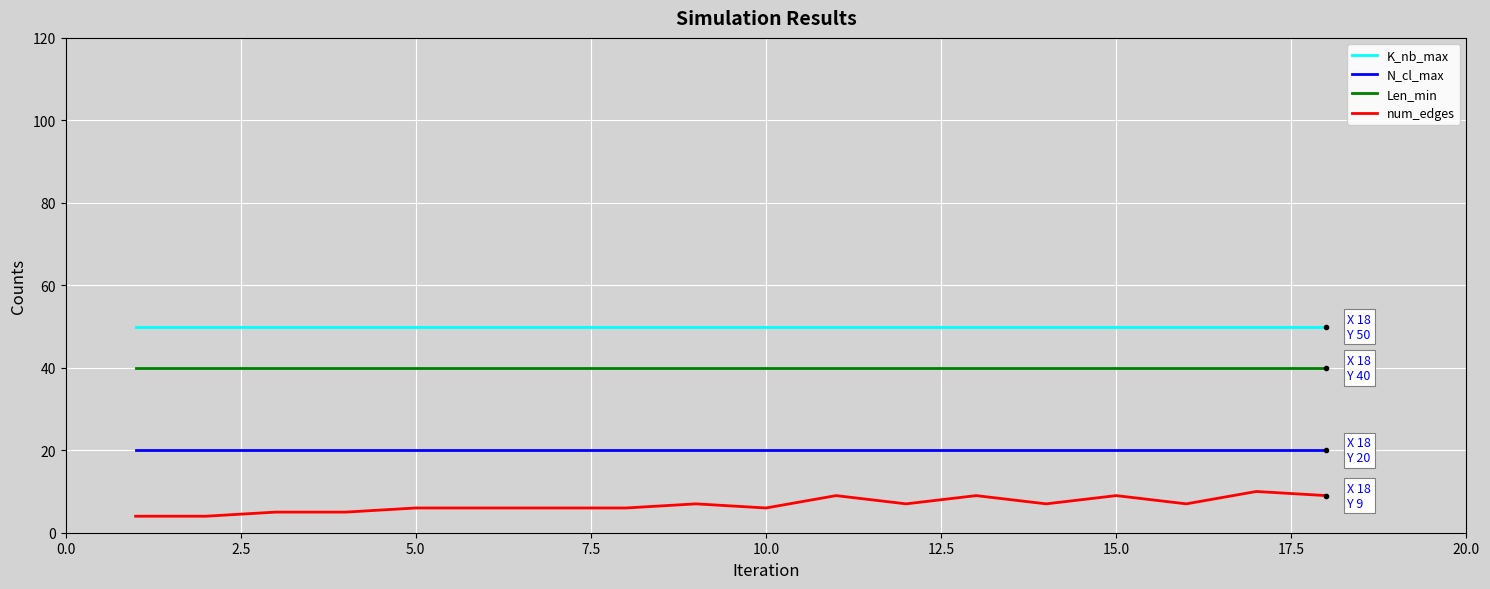

Rank the series by their maximum value, from lowest to highest.

num_edges, N_cl_max, Len_min, K_nb_max